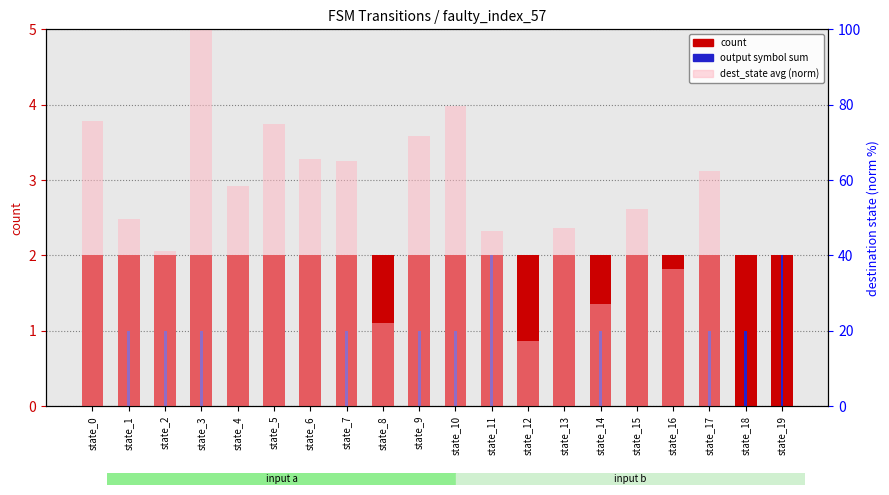

The output sum series shows 0.5 at state_2. True or false?

False